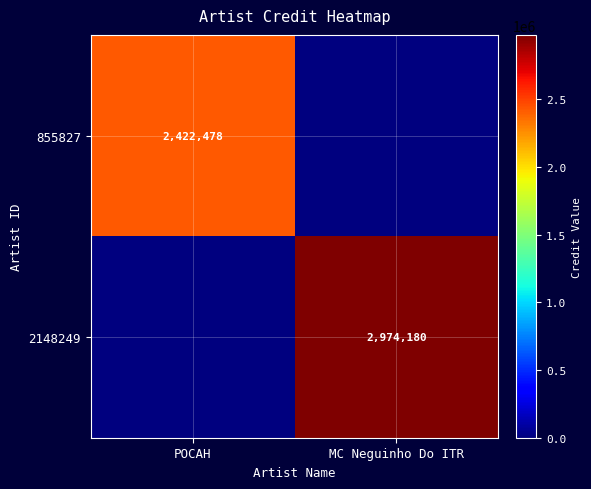

Is it true that 855827 equals 3931532 at POCAH?

False